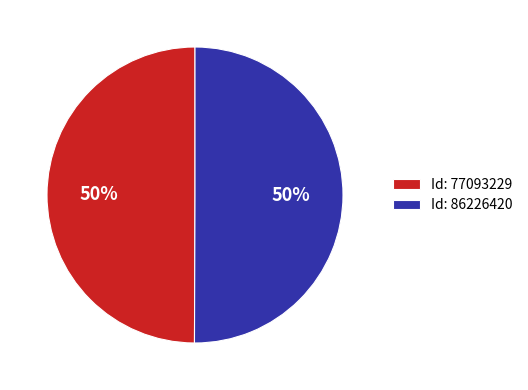

To the nearest percent, what percentage of the pie is Id: 77093229?

50%